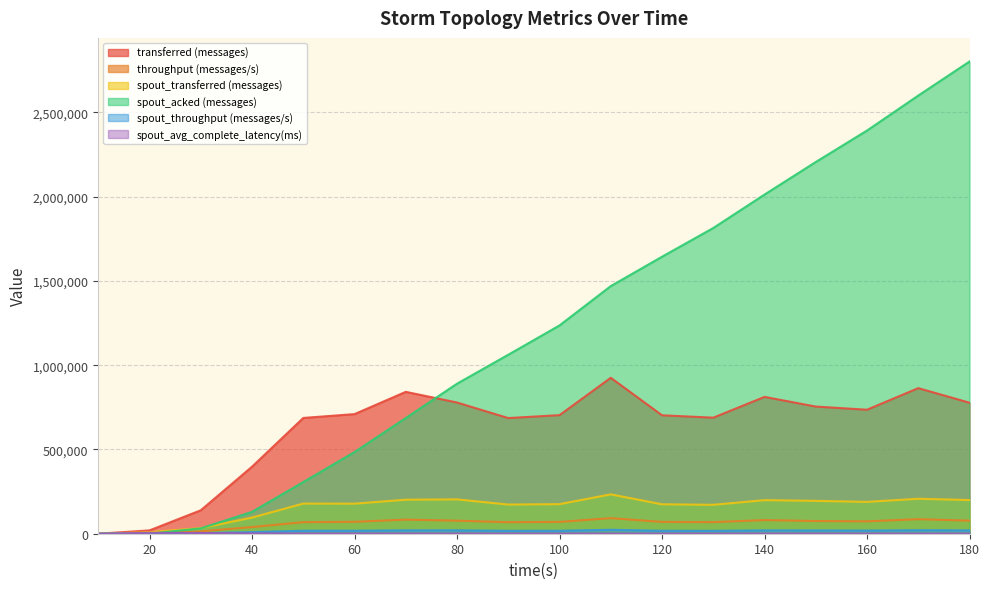

What is the value of the spout_avg_complete_latency(ms) point at the 18th from the left?

594.7